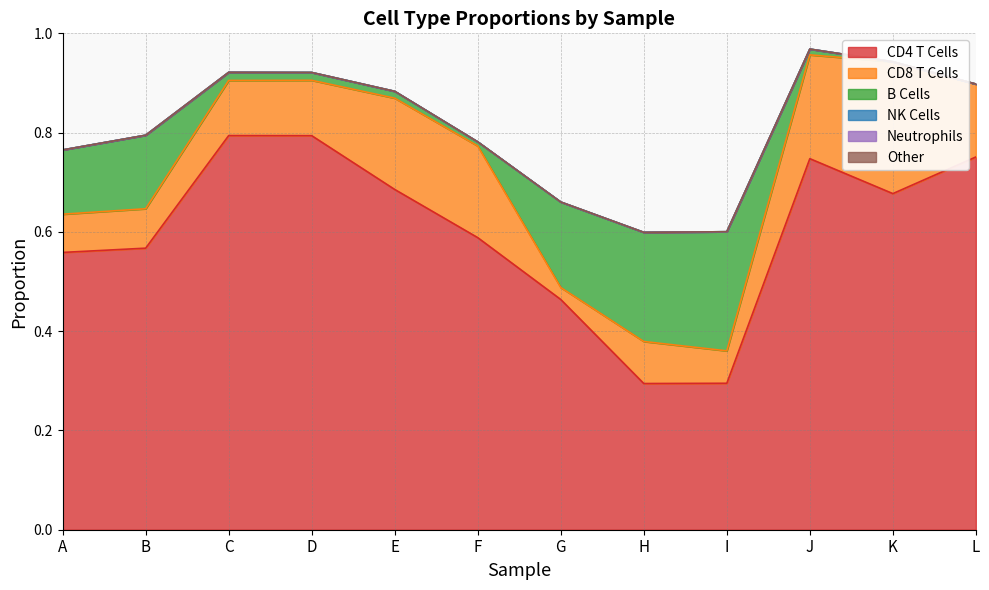

What is the spread (max minus min) of values at A?

0.6